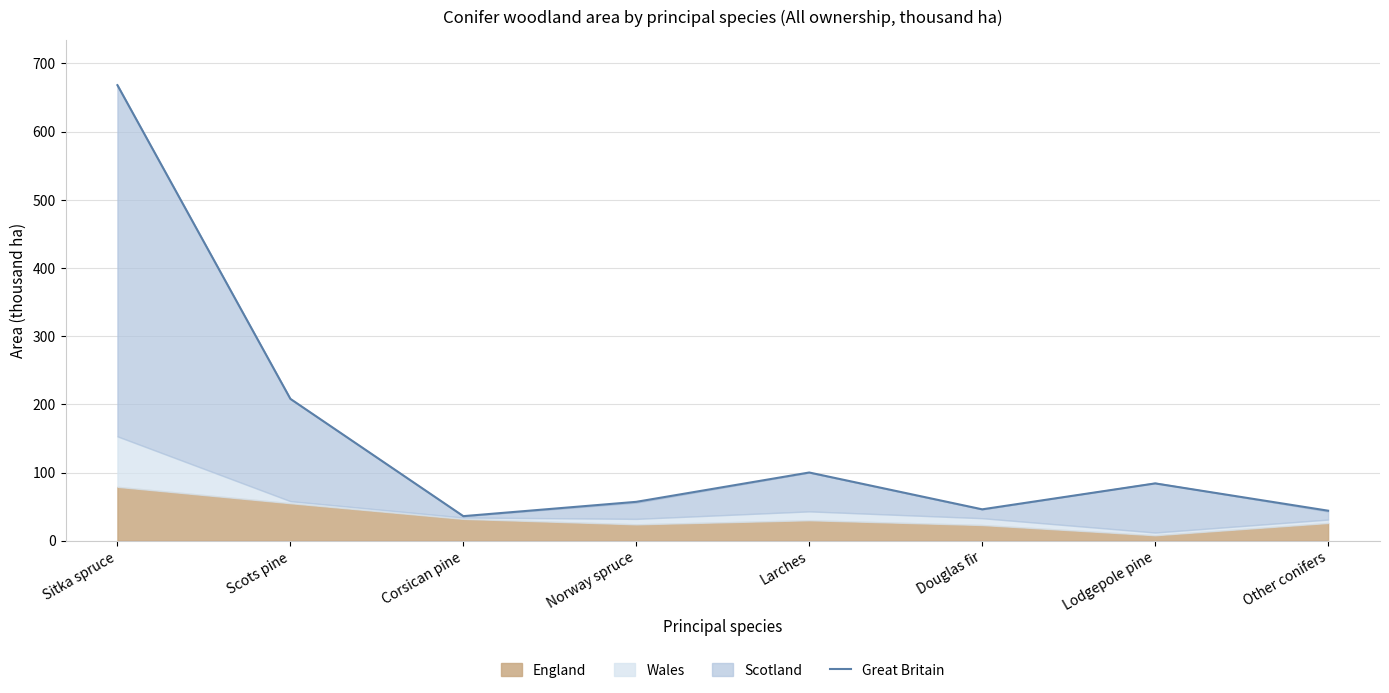

How many categories are shown in the chart?

8